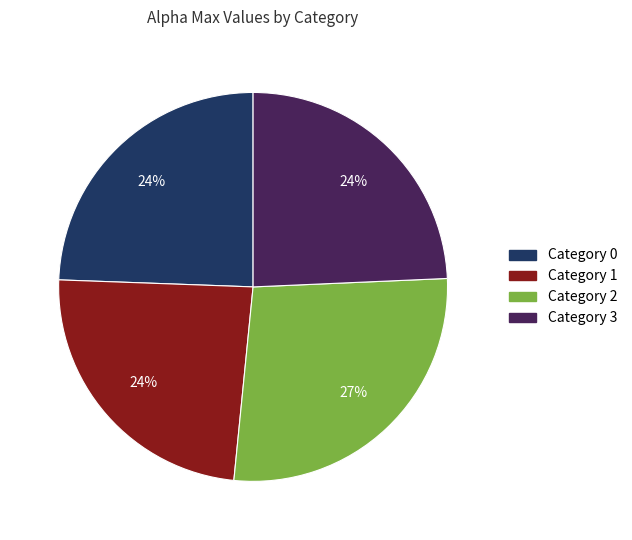

The Category 1 slice represents 16% of the pie. True or false?

False